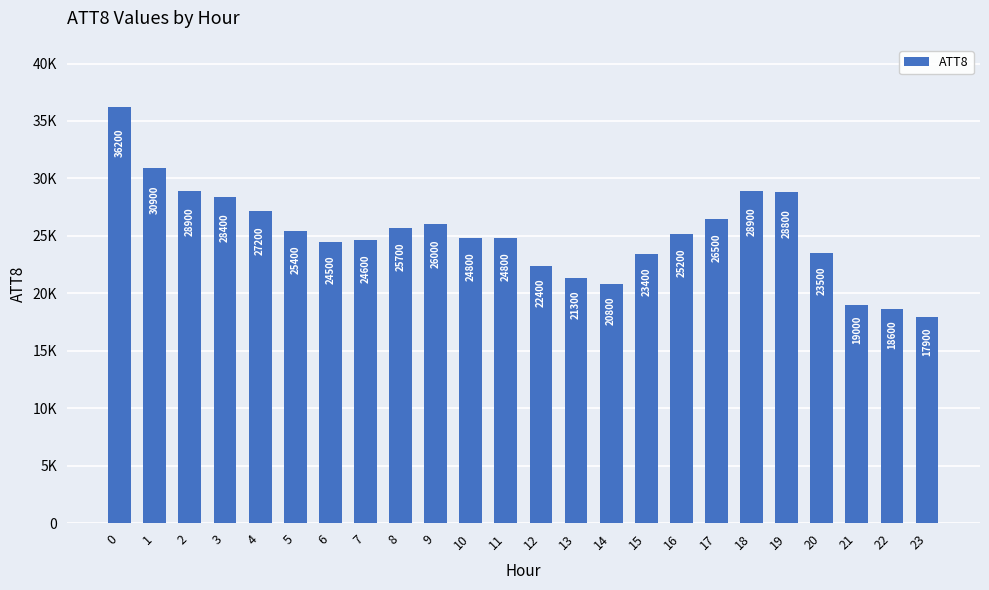

At which category does the chart reach its minimum across all series?

23